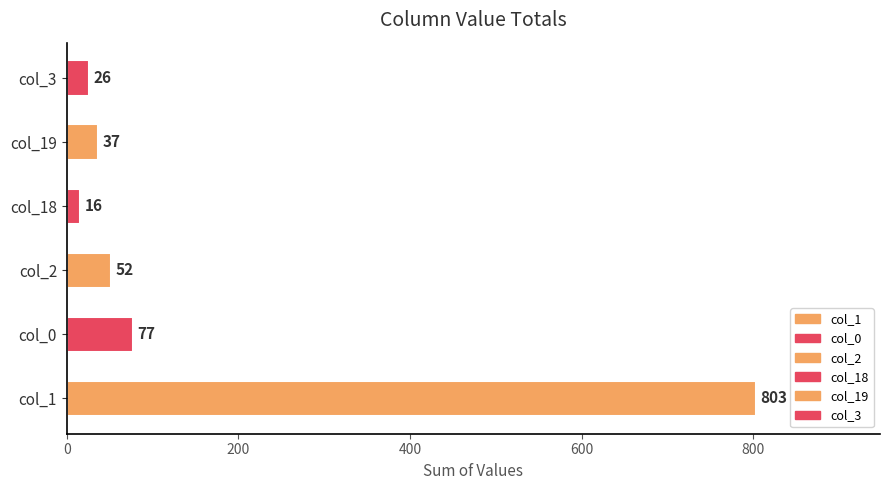

List the labels in order of value, largest first.

col_1, col_0, col_2, col_19, col_3, col_18